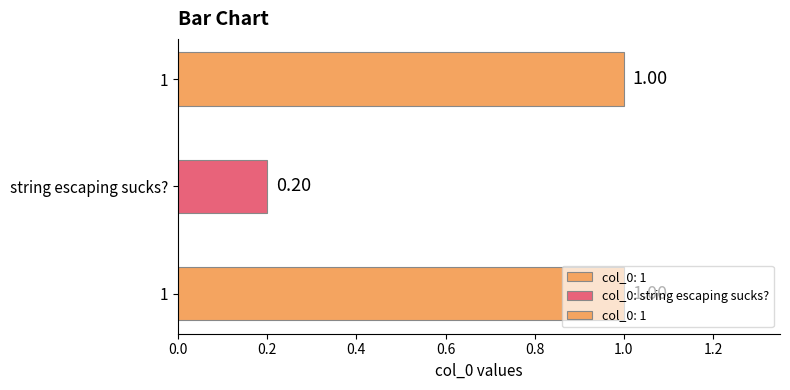

The chart shows a value of 1.0 at 1. True or false?

True